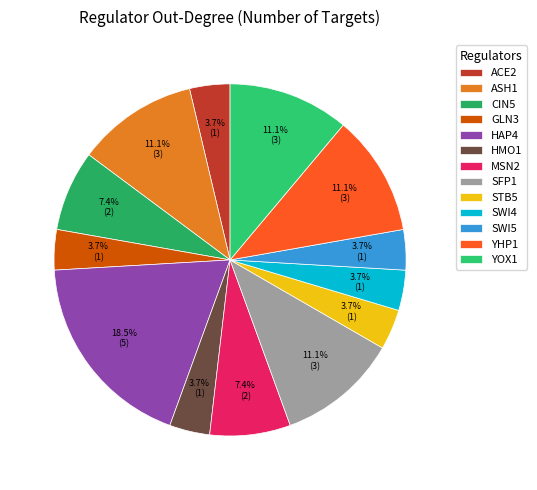

To the nearest percent, what is the average slice percentage?

8%